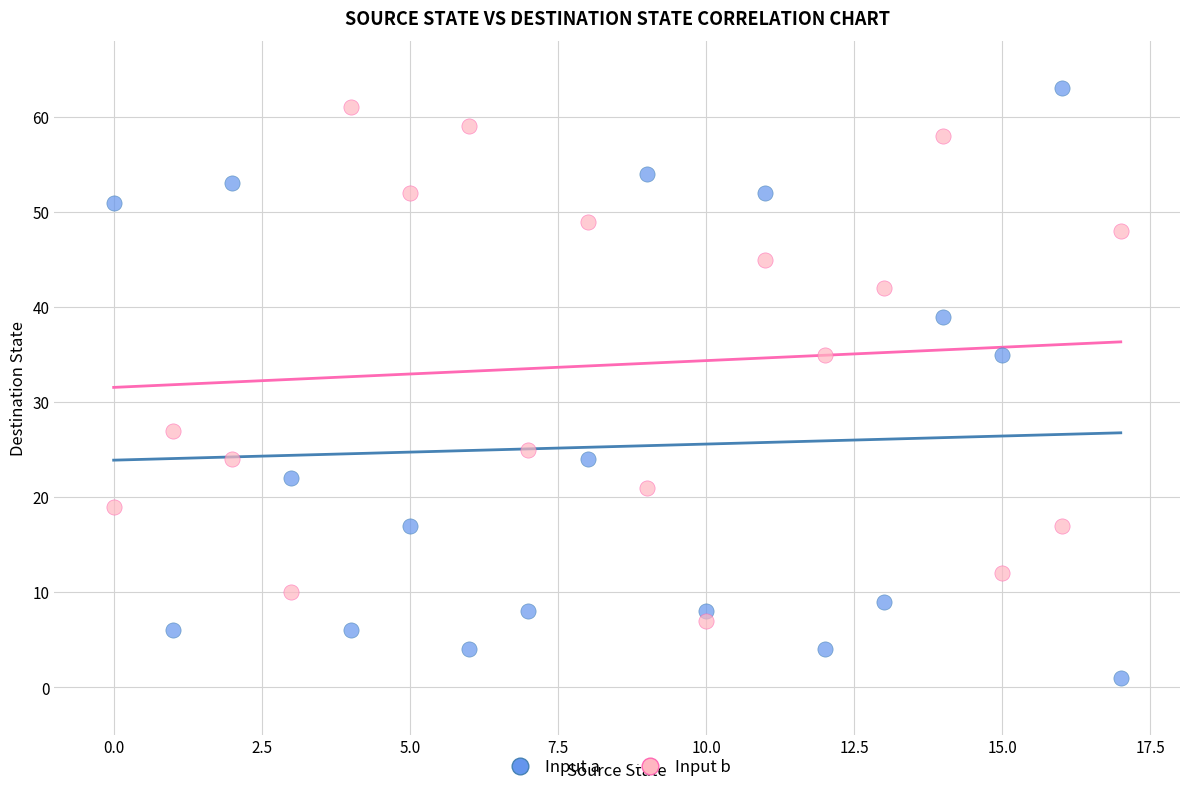

Which series reaches the maximum Y coordinate?

Input a